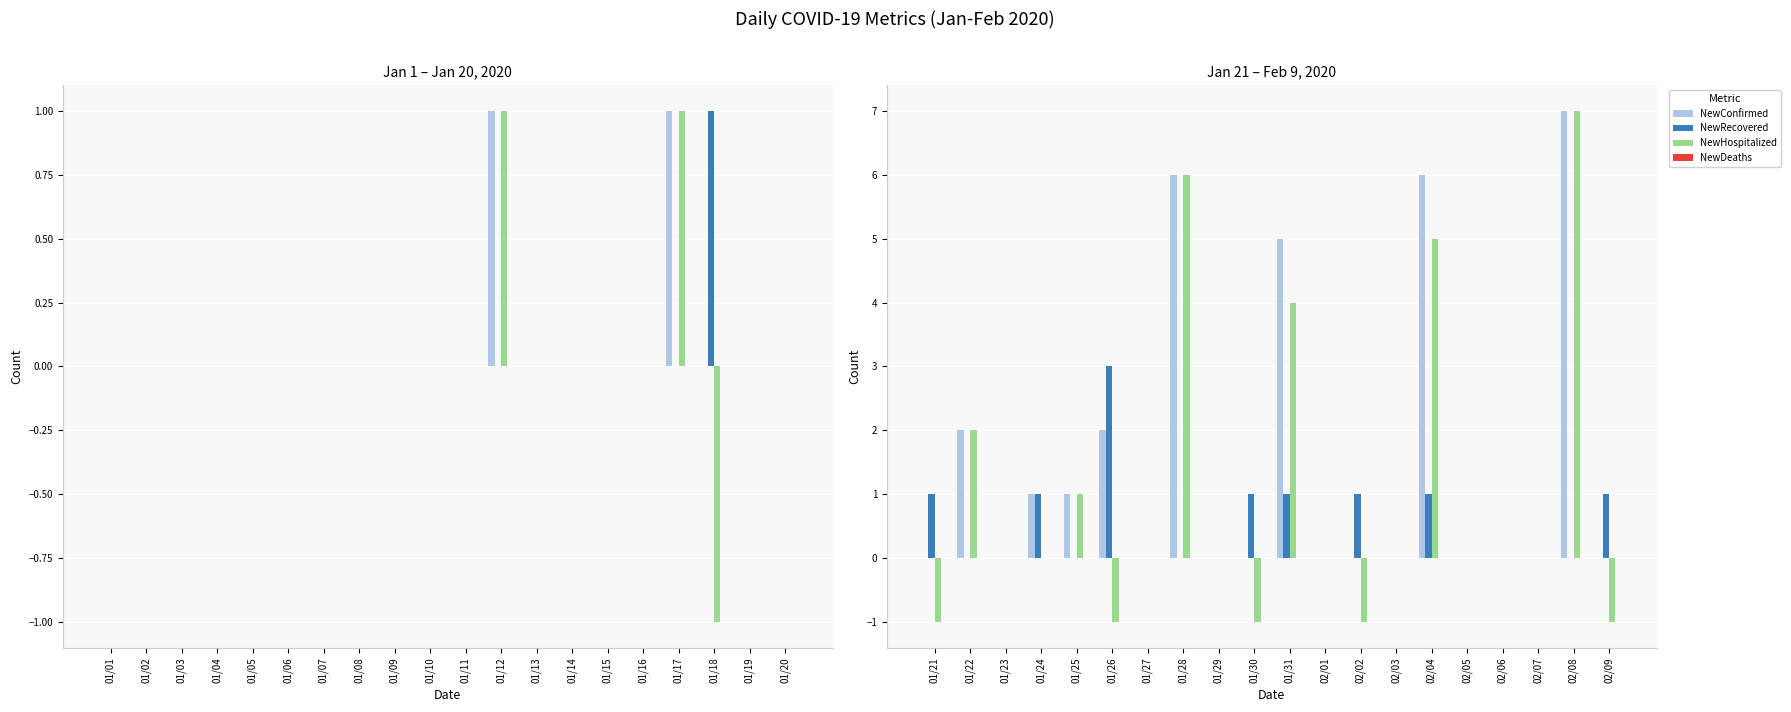

Is the value of NewRecovered at 02/05 greater than the value of NewDeaths at 01/26?

No